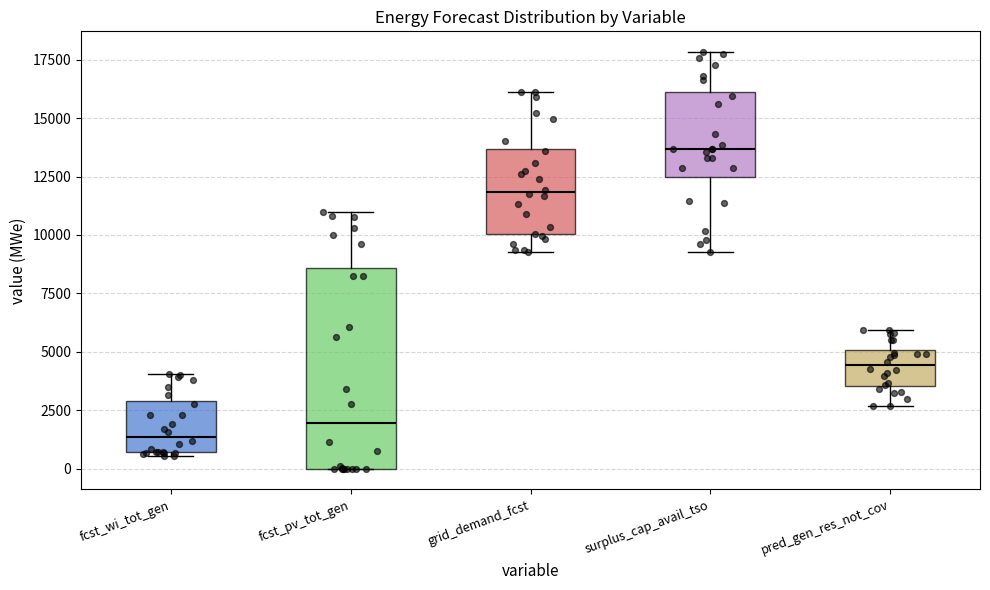

Reading left to right, transcribe this box plot: for each box, give where its median line is, the range the box spans, and where its two whiskers end, as read against the y-axis. The values are not printed on the chart, so give them approximately, as read against the axis.

fcst_wi_tot_gen: median 1500, box 500 to 3000, whiskers 500 (just below the box's lower edge) to 4000
fcst_pv_tot_gen: median 2000, box 0 to 8500, whiskers 0 to 11000
grid_demand_fcst: median 12000, box 10000 to 13500, whiskers 9500 to 16000
surplus_cap_avail_tso: median 13500, box 12500 to 16000, whiskers 9500 to 18000
pred_gen_res_not_cov: median 4500, box 3500 to 5000, whiskers 2500 to 6000